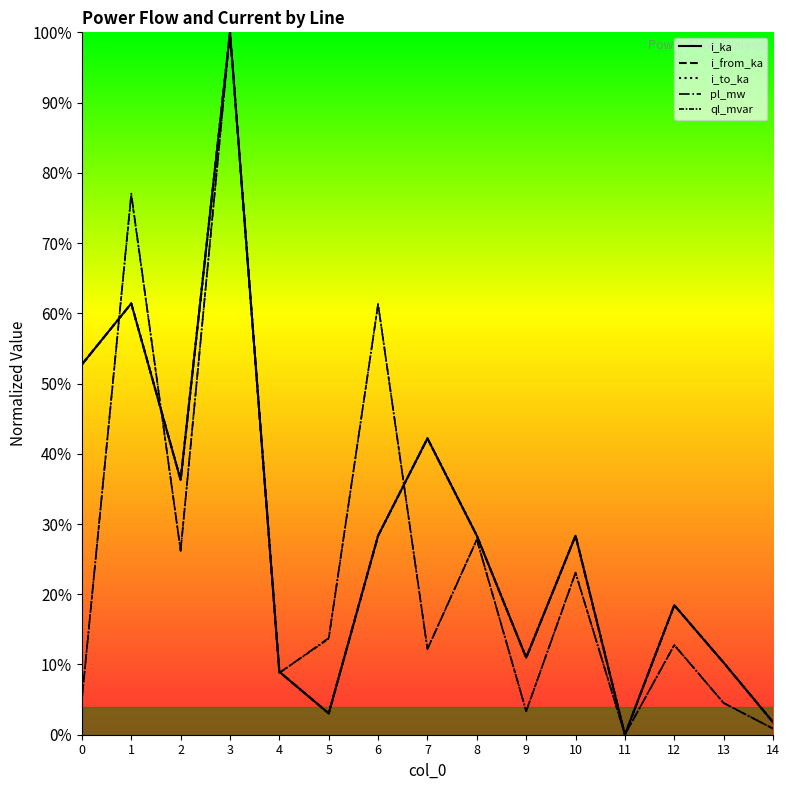

List the labels in order of ql_mvar value, smallest first.

11, 14, 9, 13, 0, 4, 7, 12, 5, 10, 2, 8, 6, 1, 3